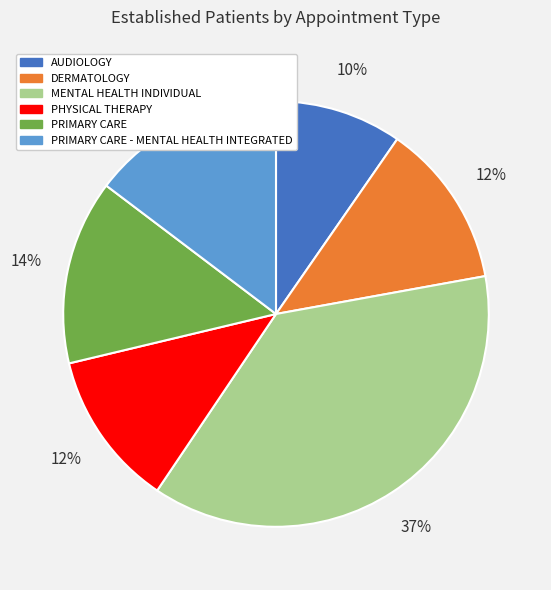

What is the largest slice in the pie chart?

MENTAL HEALTH INDIVIDUAL